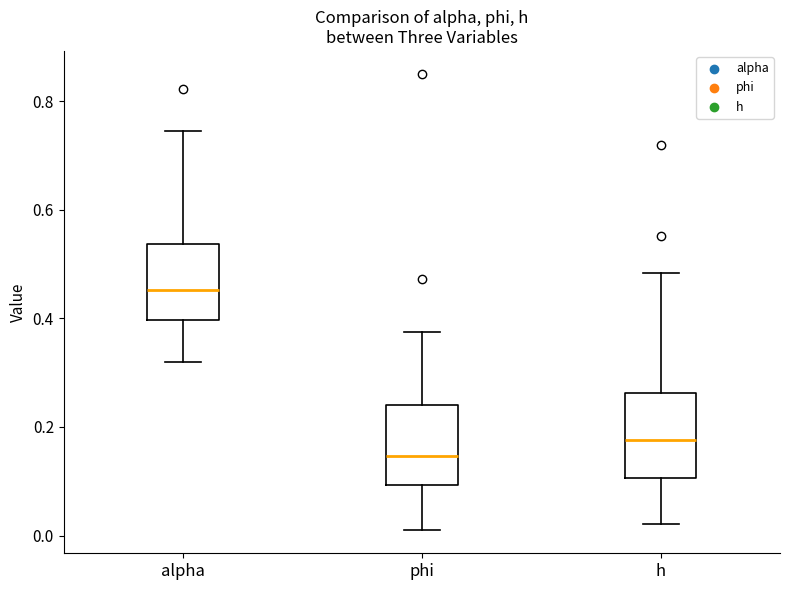

Reading left to right, read every box against the y-axis: the position of its median line, the range the box covers, and the ends of its whiskers. The values are not printed on the chart, so give them approximately, as read against the axis.

alpha: median 0.46, box 0.40 to 0.54, whiskers 0.32 to 0.74
phi: median 0.14, box 0.10 to 0.24, whiskers 0.00 to 0.38
h: median 0.18, box 0.10 to 0.26, whiskers 0.02 to 0.48